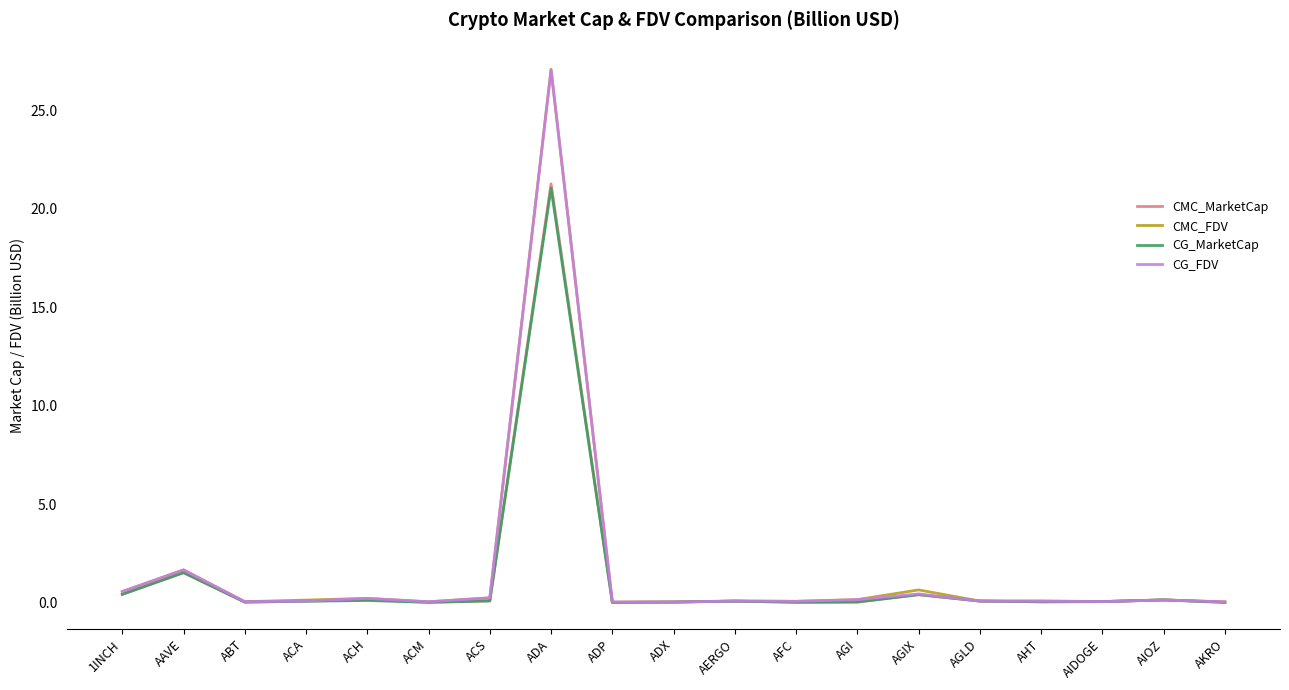

Which series has the largest range (max minus min)?

CMC_FDV